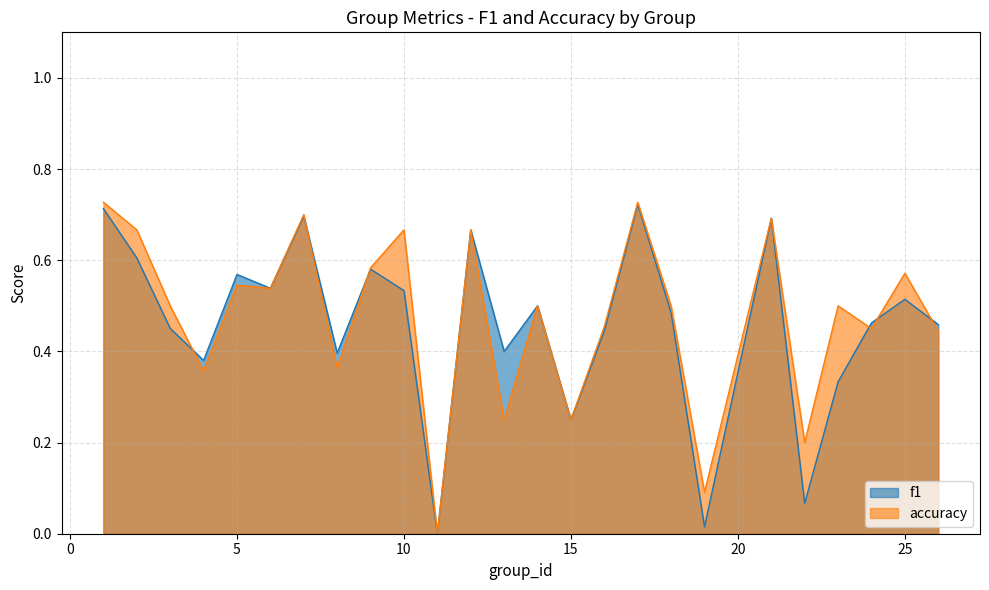

At which category does accuracy reach its first local valley?

4